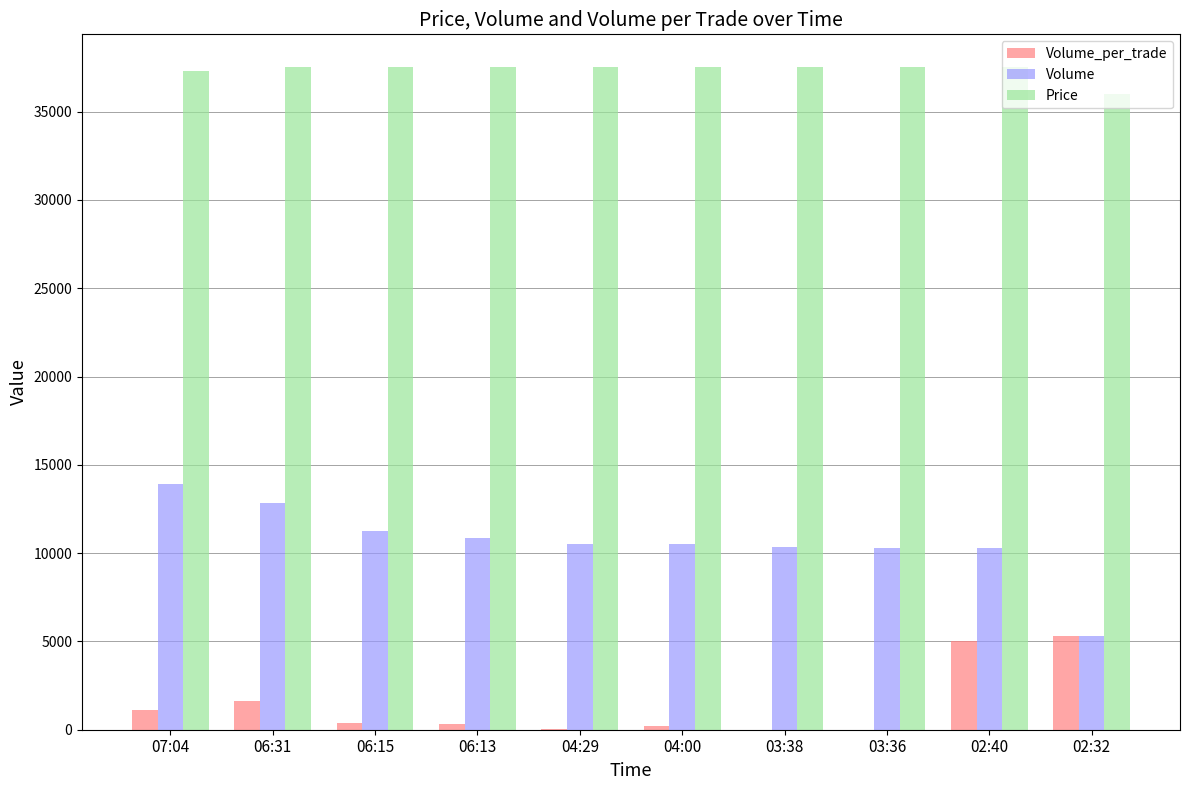

Is the value of Volume at 06:31 greater than the value of Volume_per_trade at 06:13?

Yes